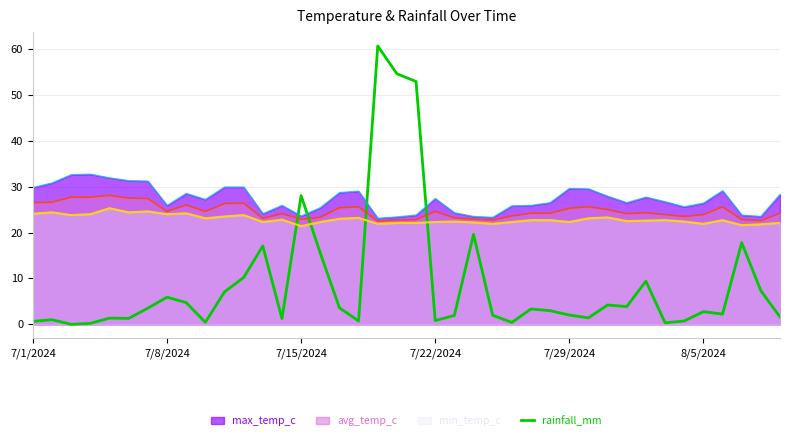

What is the maximum value shown in the chart?

60.6